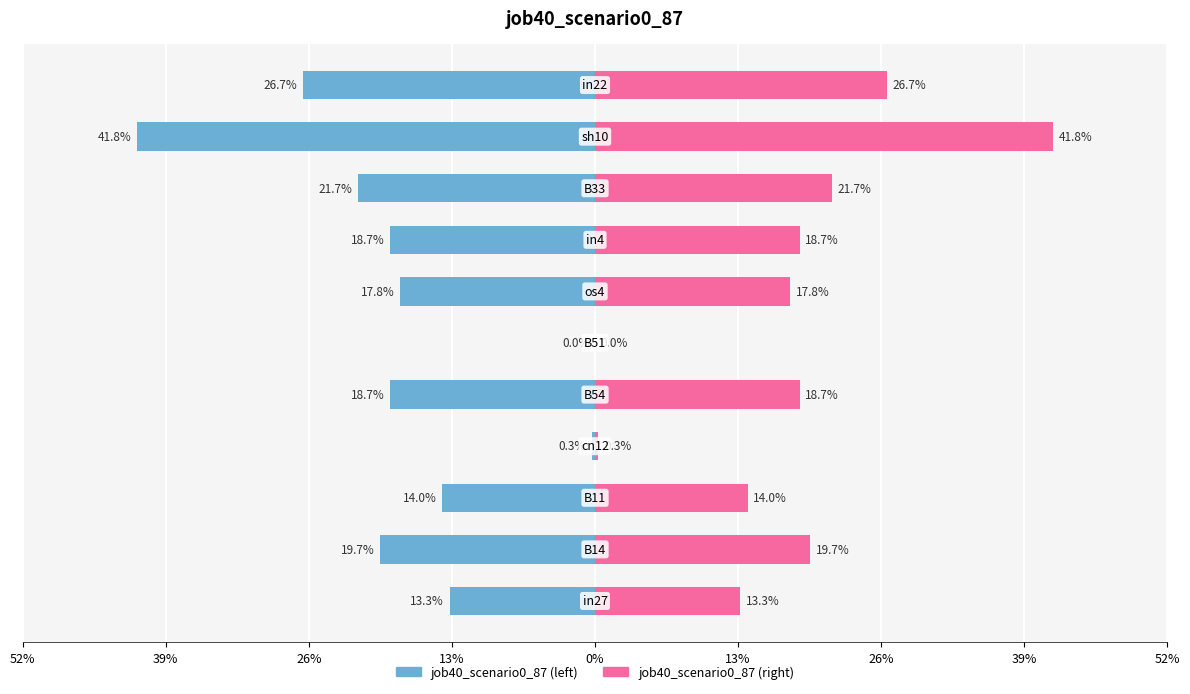

How many groups of bars are there?

11